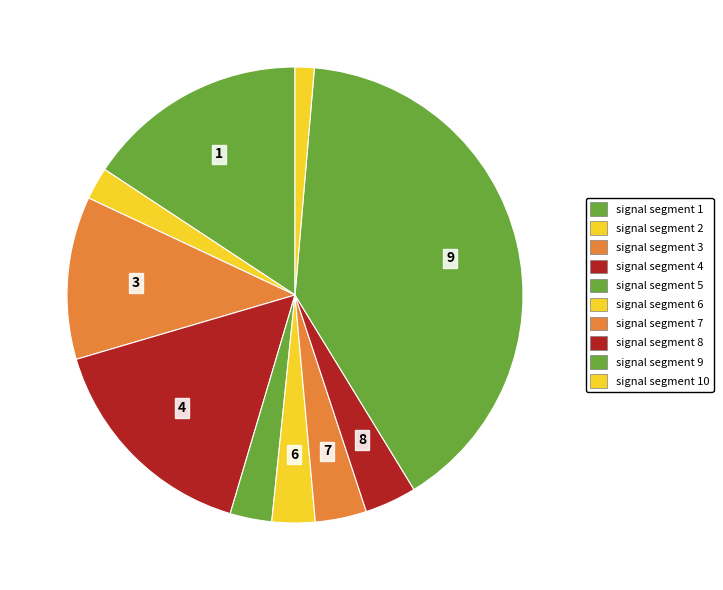

How many slices are in this pie chart?

10